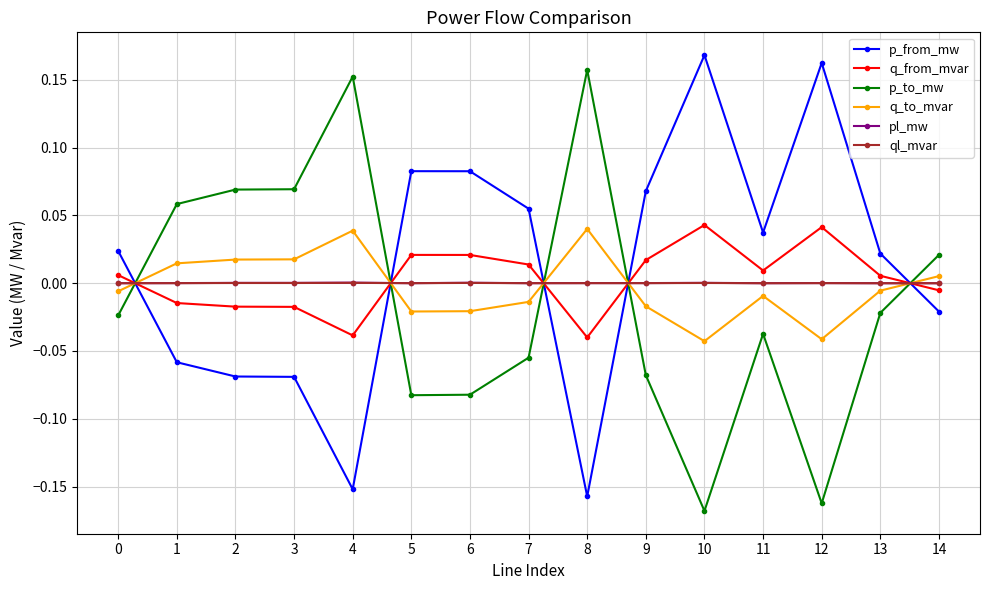

Which series has the largest total across all categories?

p_from_mw